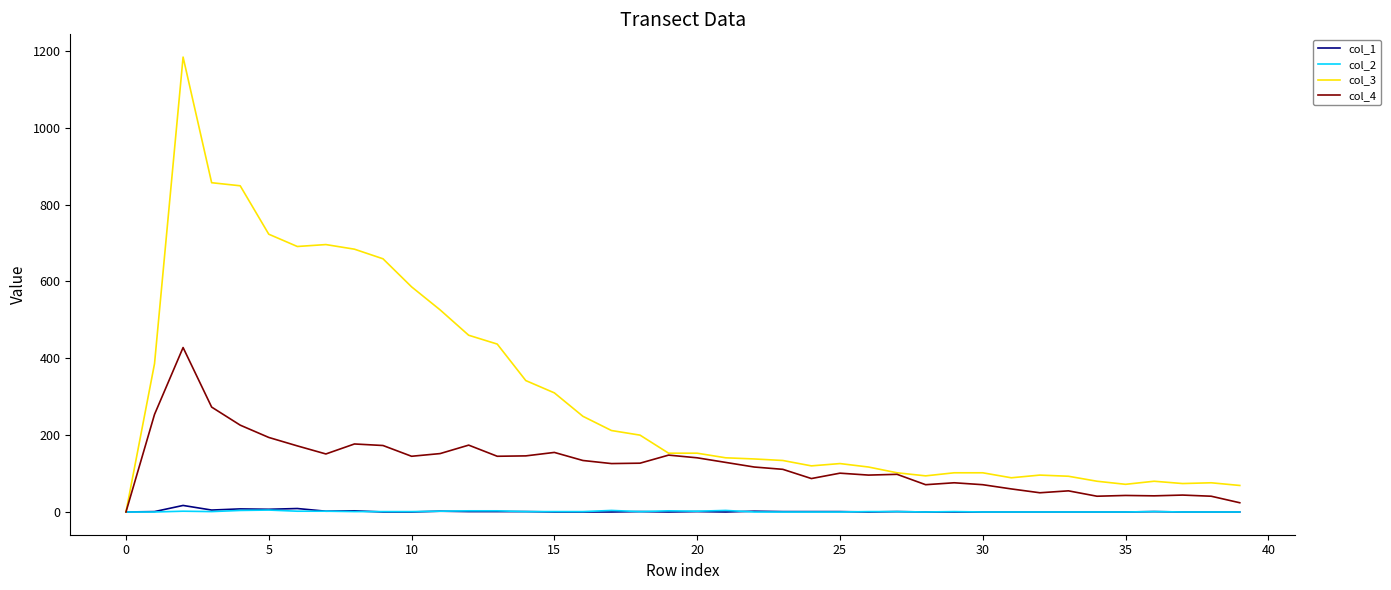

Which series has the largest total across all categories?

col_3